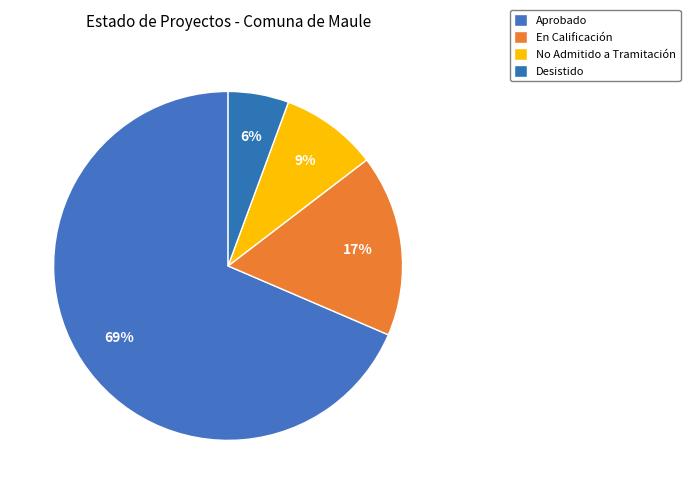

True or false: Desistido accounts for 6% of the total.

True